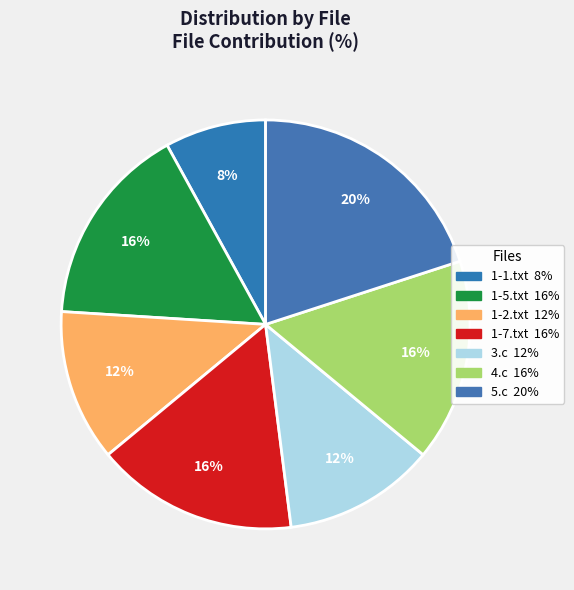

Which category has the biggest portion of the pie?

5.c